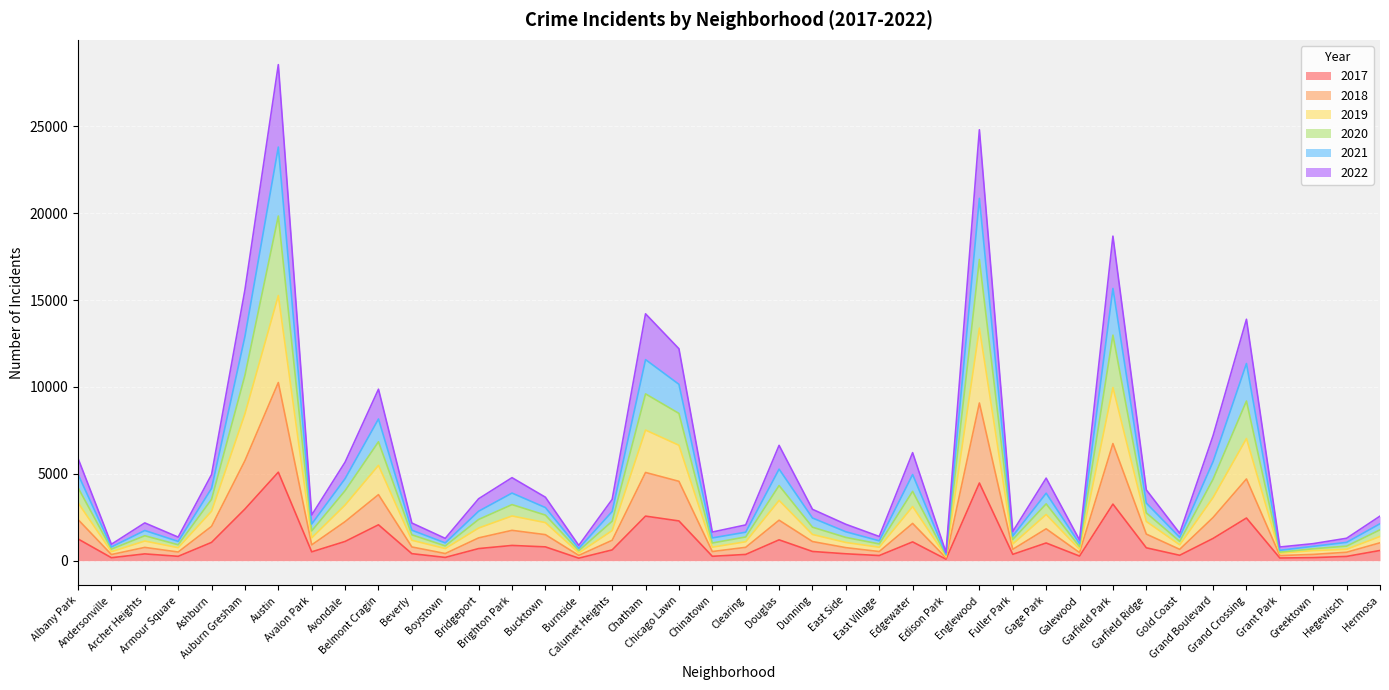

What are all the series names shown in the legend?

2017, 2018, 2019, 2020, 2021, 2022